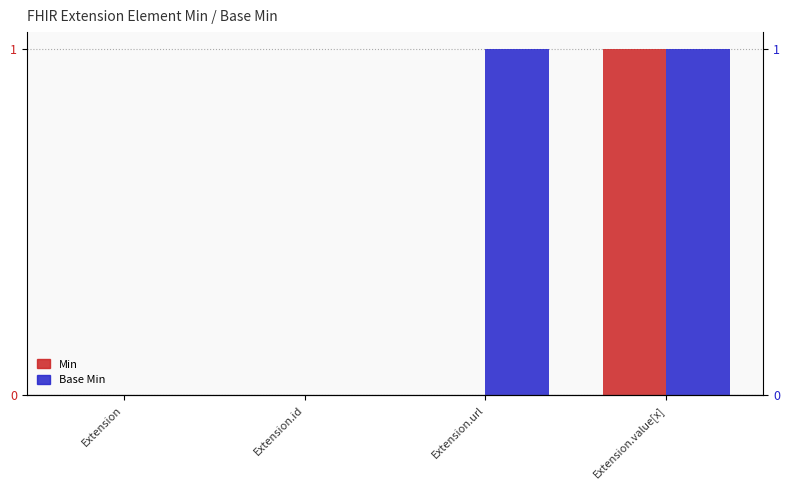

Rank the series by their average value, from highest to lowest.

Base Min, Min